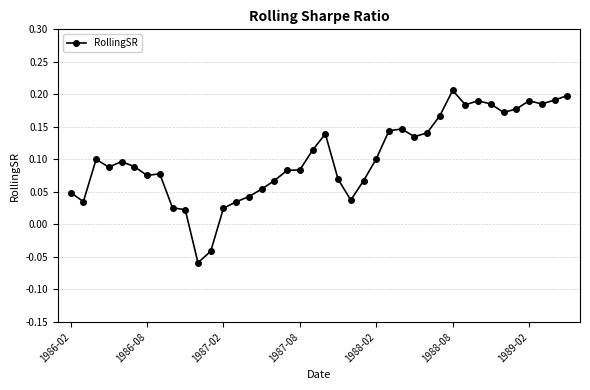

True or false: the data has more than 1 interior local peaks.

True